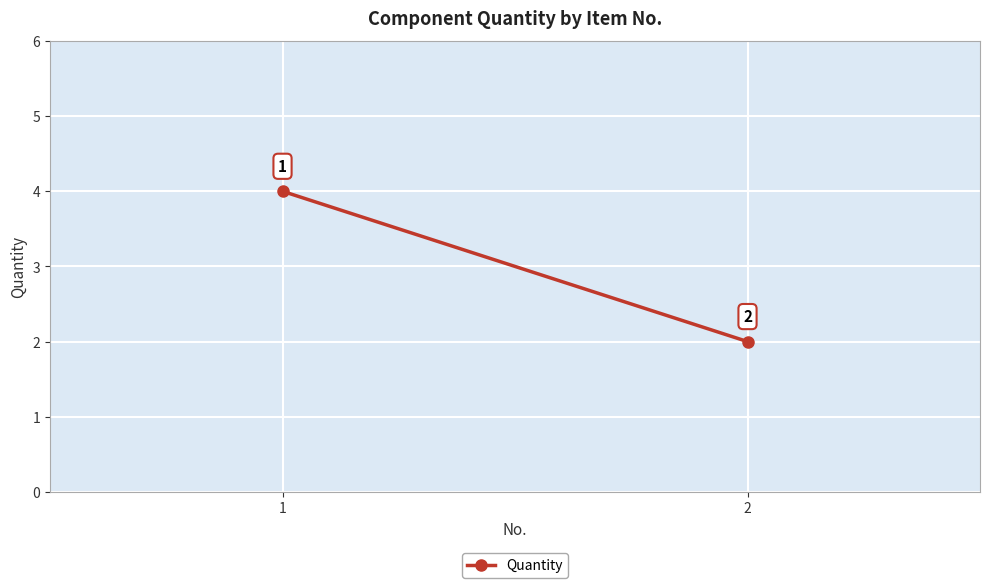

Reading left to right, what are all the values shown in this chart?

1=4	2=2